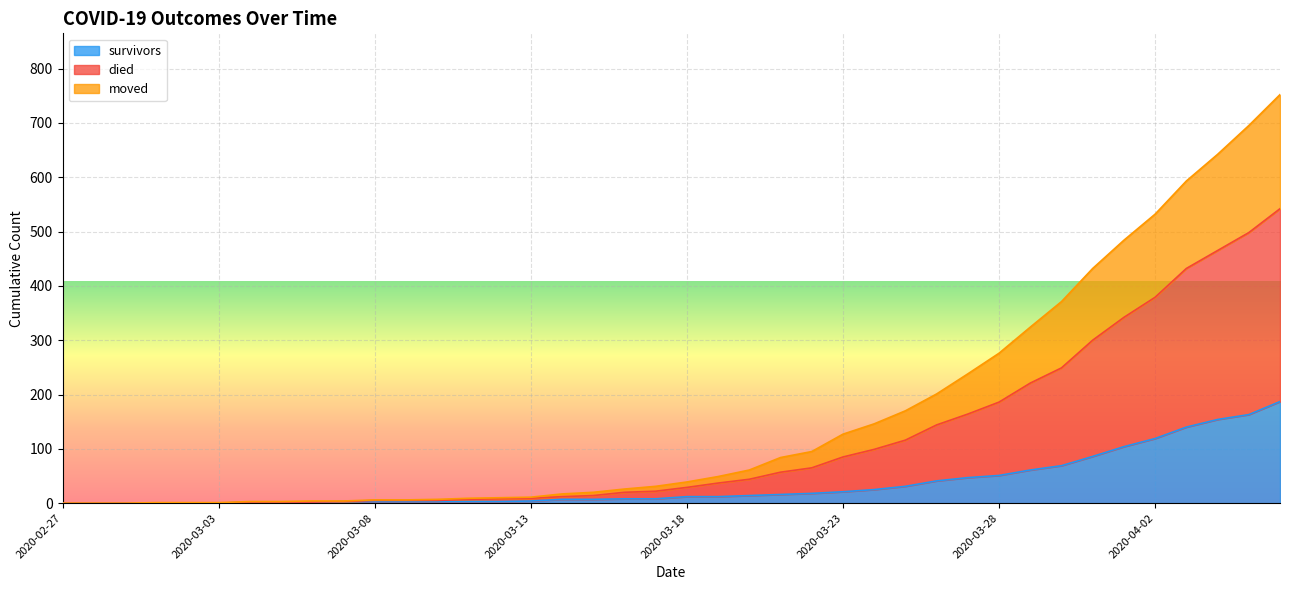

The survivors series shows -71 at 2020-02-27. True or false?

False